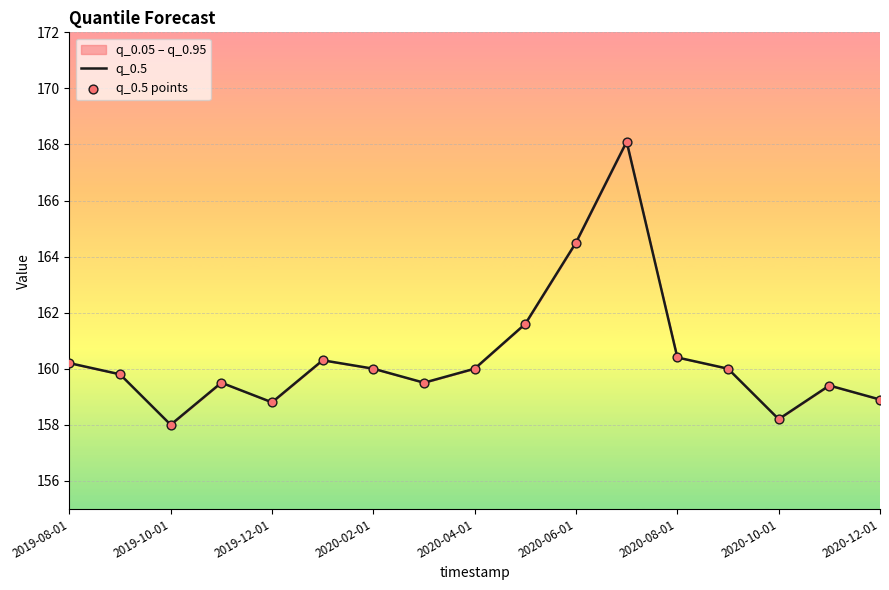

Which series contains the lowest Y value?

q_0.5